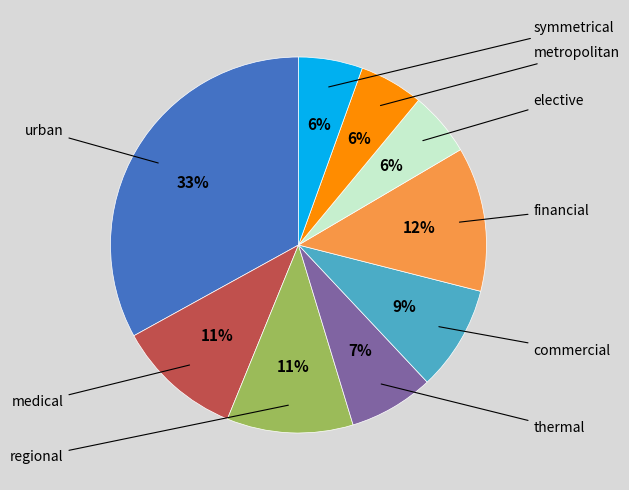

Is there any slice that represents more than half of the pie?

No